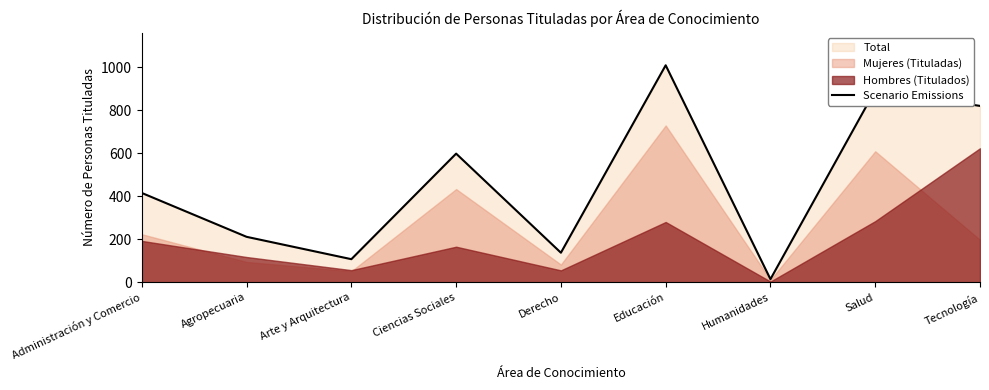

What is the maximum value shown in the chart?

1009